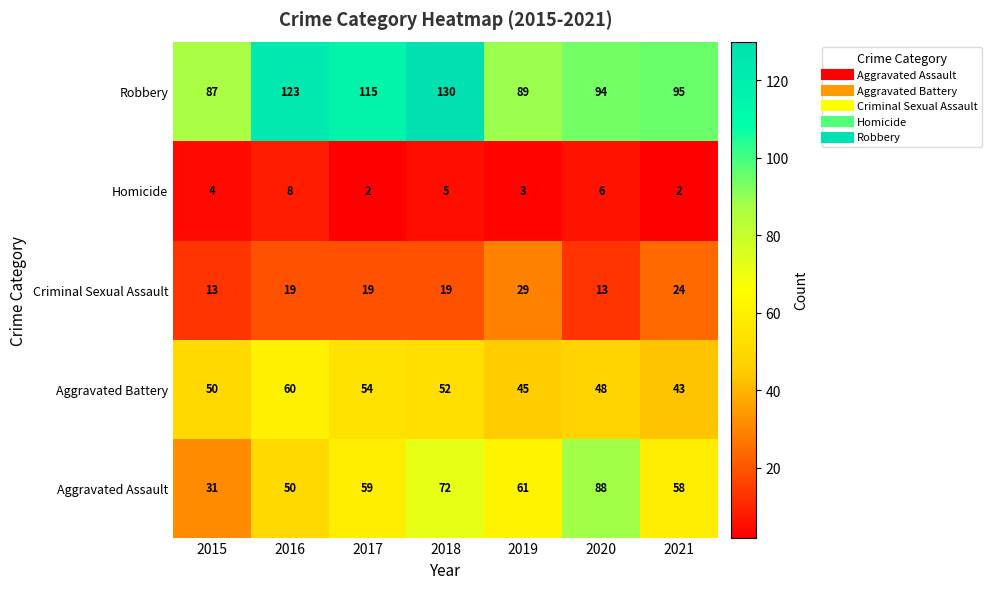

What is the maximum value shown in the chart?

130